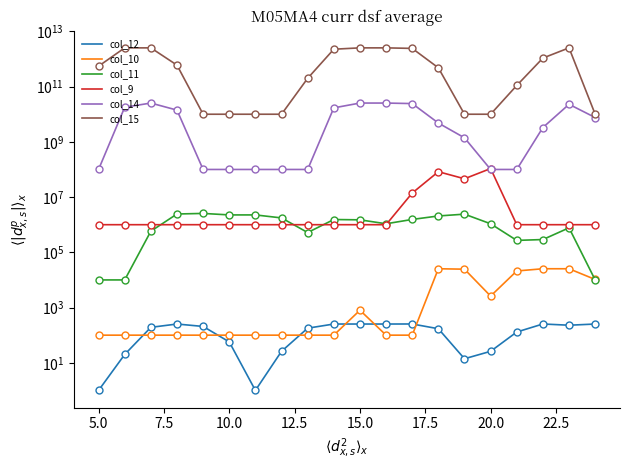

Is the value of col_12 at 7.5 greater than the value of col_11 at 16?

No